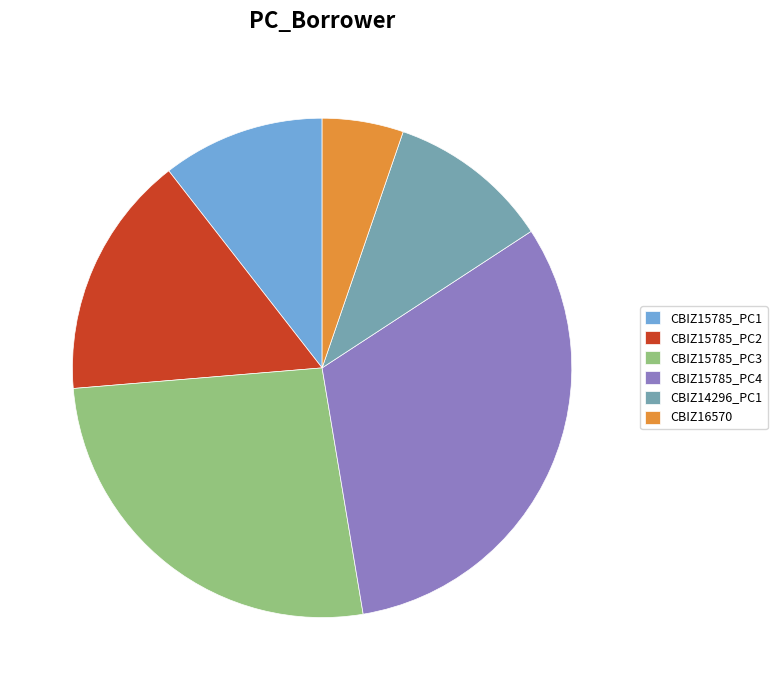

Is the sum of CBIZ15785_PC2 and CBIZ15785_PC3 greater than half?

No